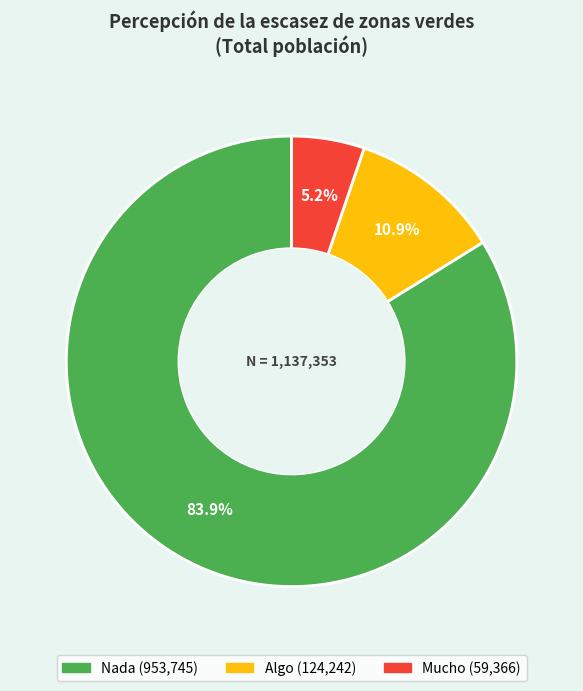

What is the ratio of the value at Nada to the value at Algo?

7.7